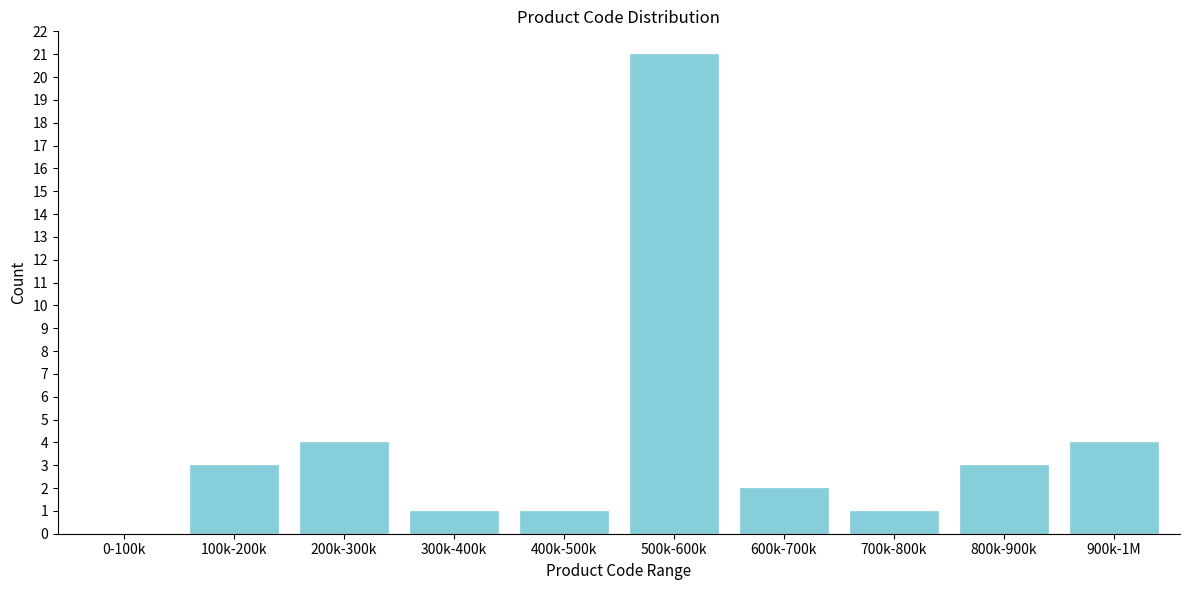

Reading right to left, transcribe all the data shown in this chart.

900k-1M=4	800k-900k=3	700k-800k=1	600k-700k=2	500k-600k=21	400k-500k=1	300k-400k=1	200k-300k=4	100k-200k=3	0-100k=0